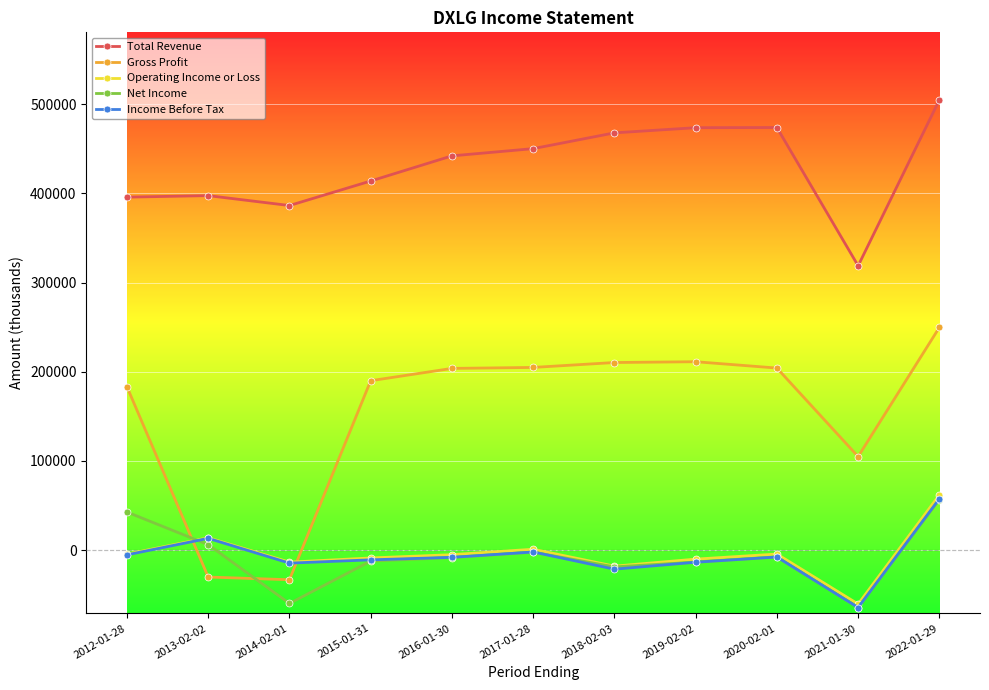

True or false: Operating Income or Loss has more than 2 points higher than both neighbors.

True